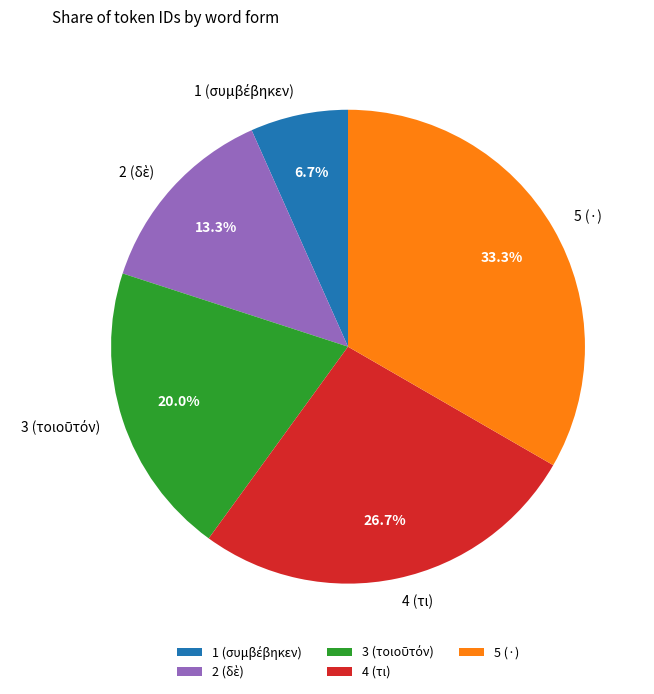

What is the largest slice in the pie chart?

5 (·)